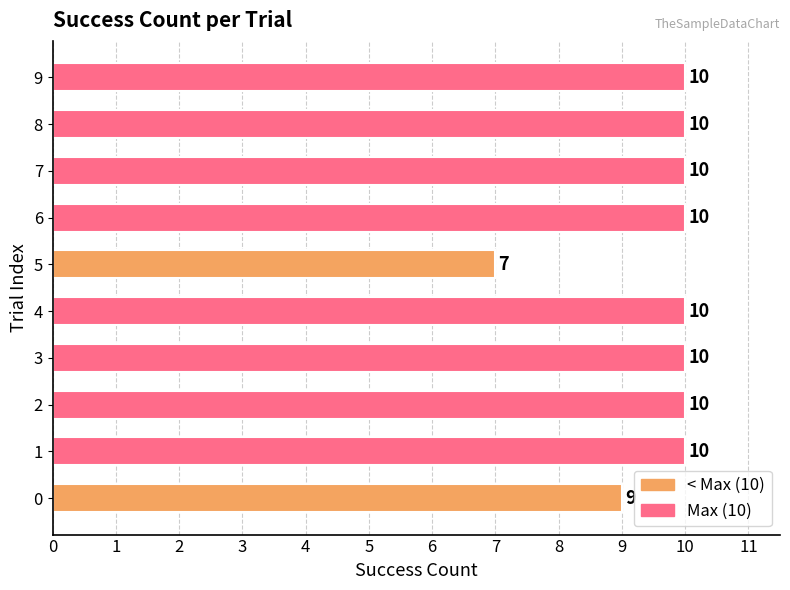

What value does the data have at 3?

10